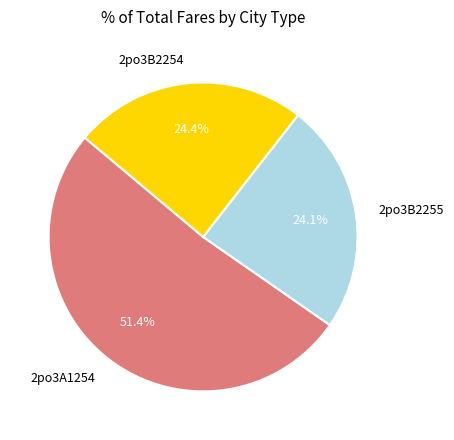

Combined, do 2po3A1254 and 2po3B2254 account for over 50%?

Yes